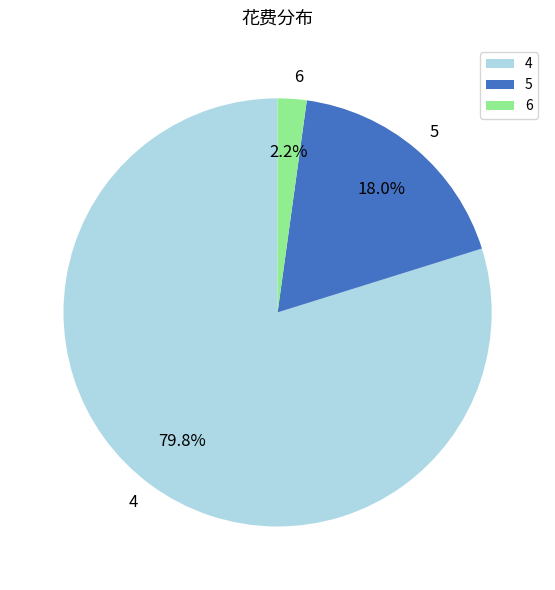

Is it true that 5 is 27% of the pie?

False